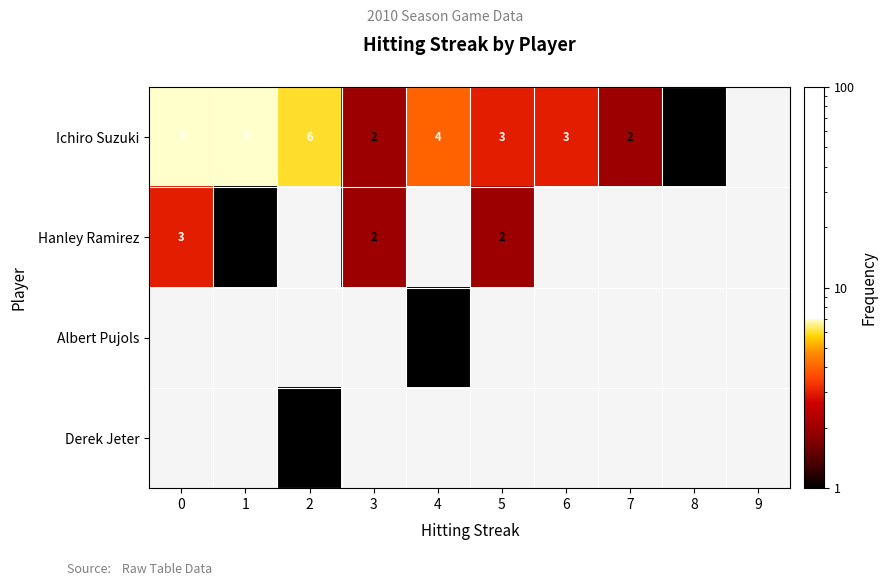

True or false: Ichiro Suzuki has a value of 6 at 2.

True